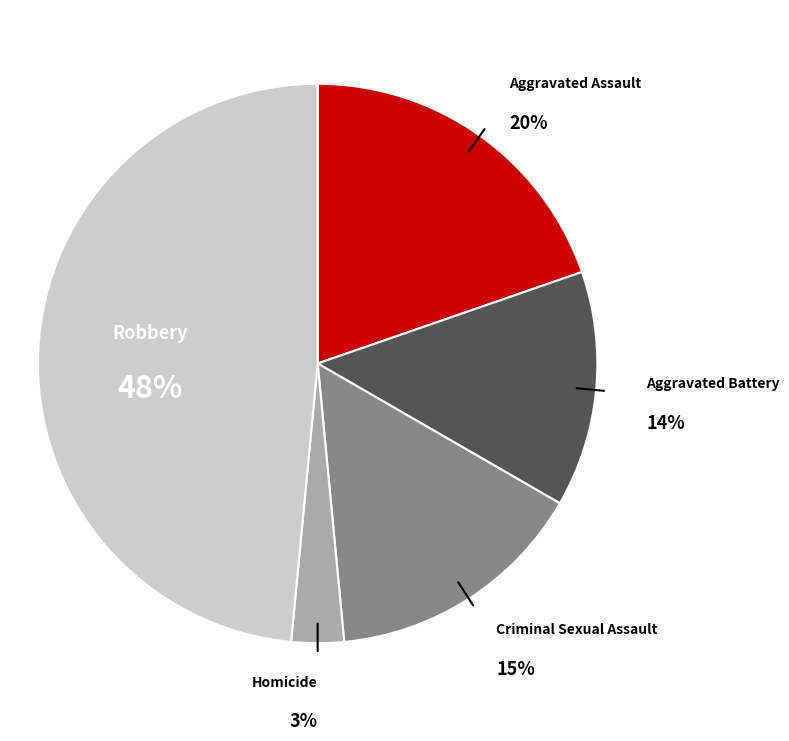

The Criminal Sexual Assault slice represents 9% of the pie. True or false?

False